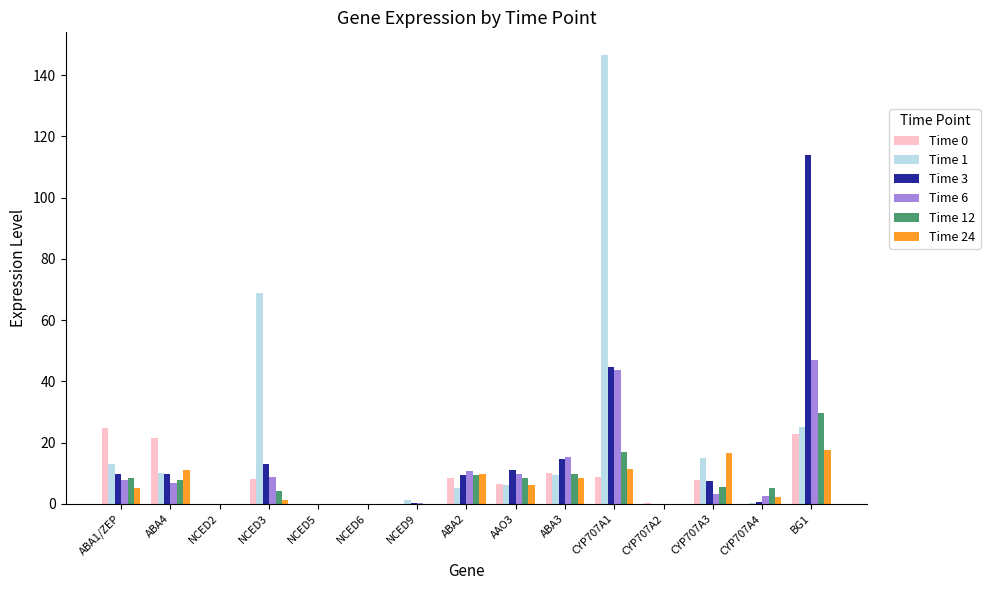

How many series are shown in this chart?

6